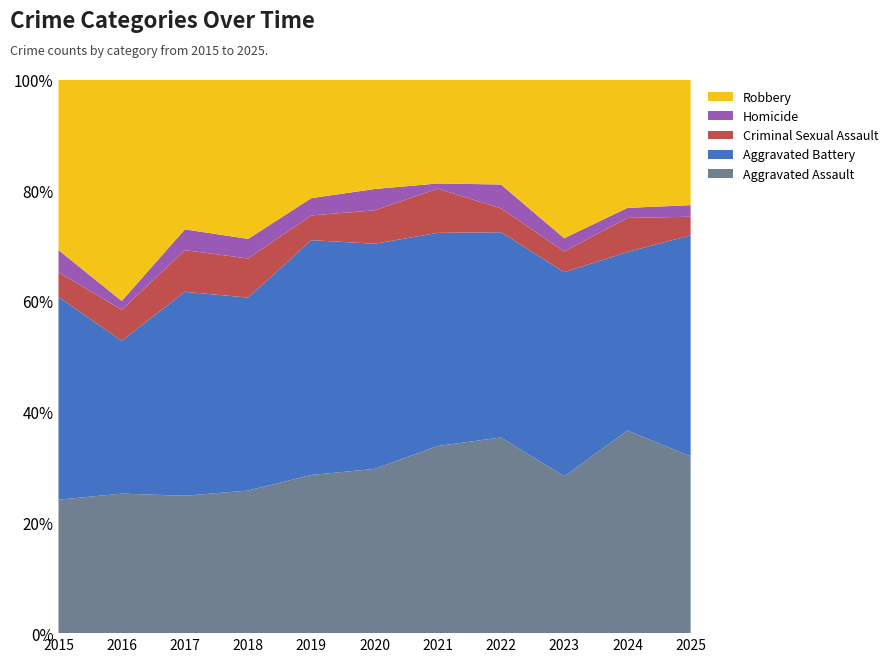

Reading left to right, list all the values displayed in this chart.

Aggravated Assault: 54	63	66	51	64	54	72	82	83	101	76
Aggravated Battery: 82	69	98	69	95	74	82	86	108	89	95
Criminal Sexual Assault: 10	14	20	14	10	11	17	10	11	17	8
Homicide: 9	4	10	7	7	7	2	10	7	5	5
Robbery: 69	100	72	57	48	36	40	44	84	64	54